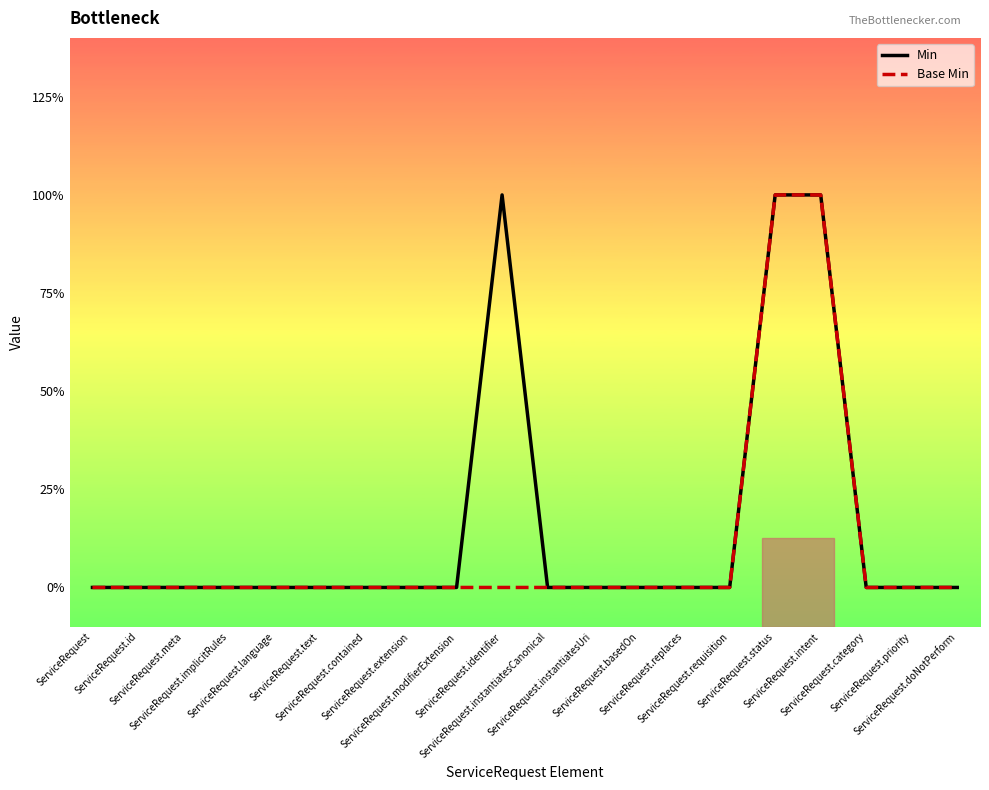

Does the chart display data point markers on the line(s)?

No